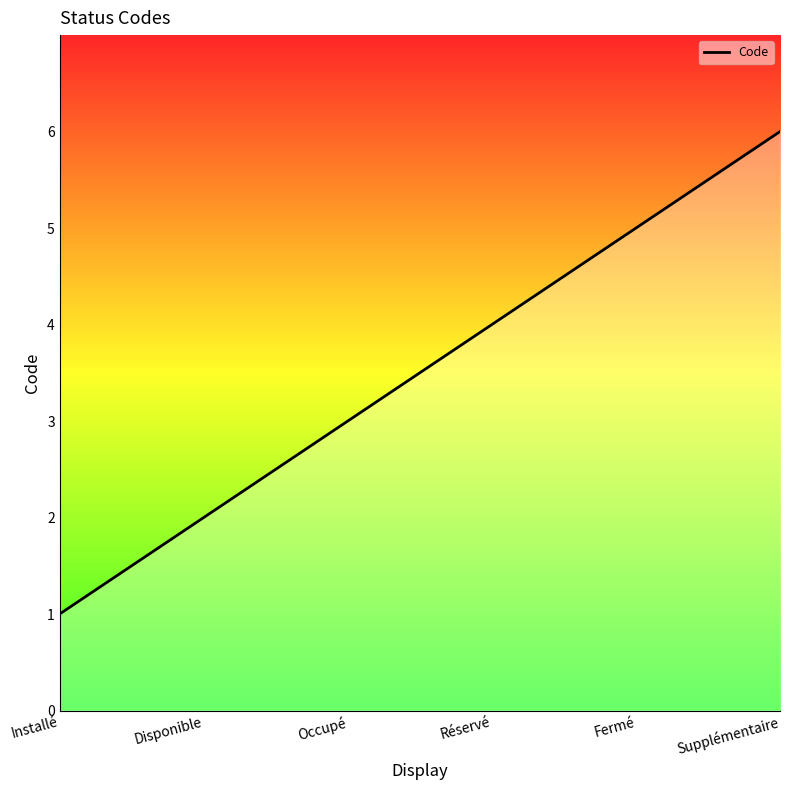

How many lines are shown in the chart?

1